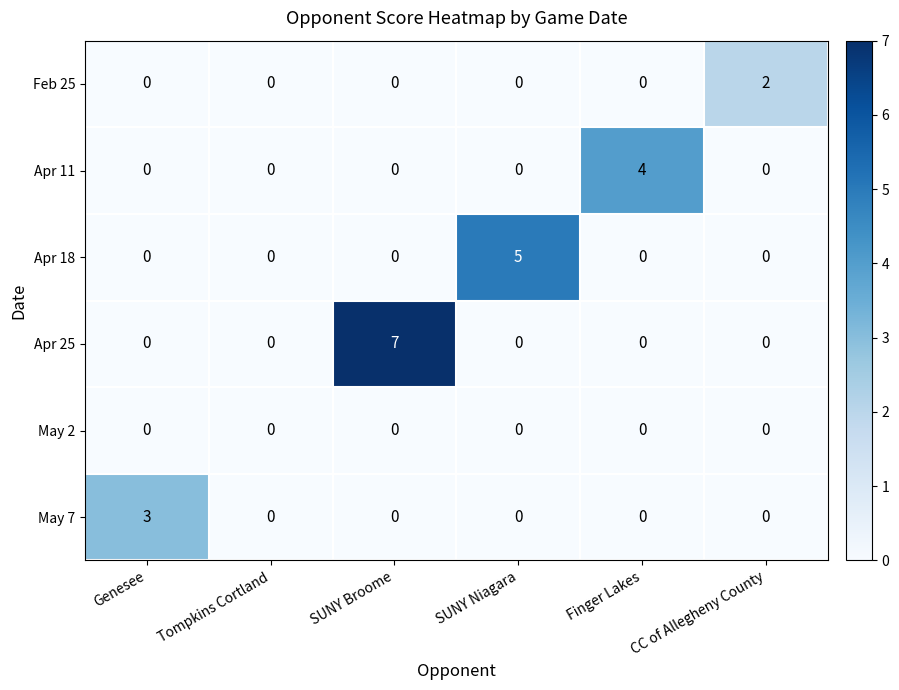

How many categories are shown in the chart?

6